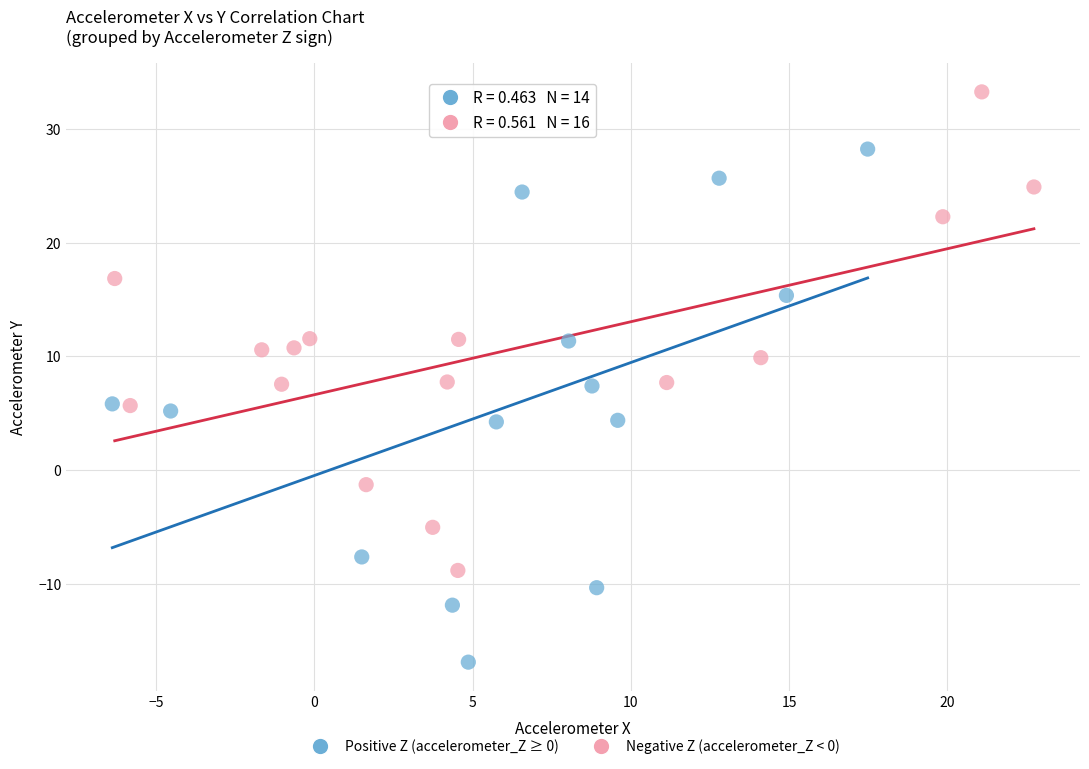

Which series has the widest spread of Y values?

Positive Z (accelerometer_Z ≥ 0)